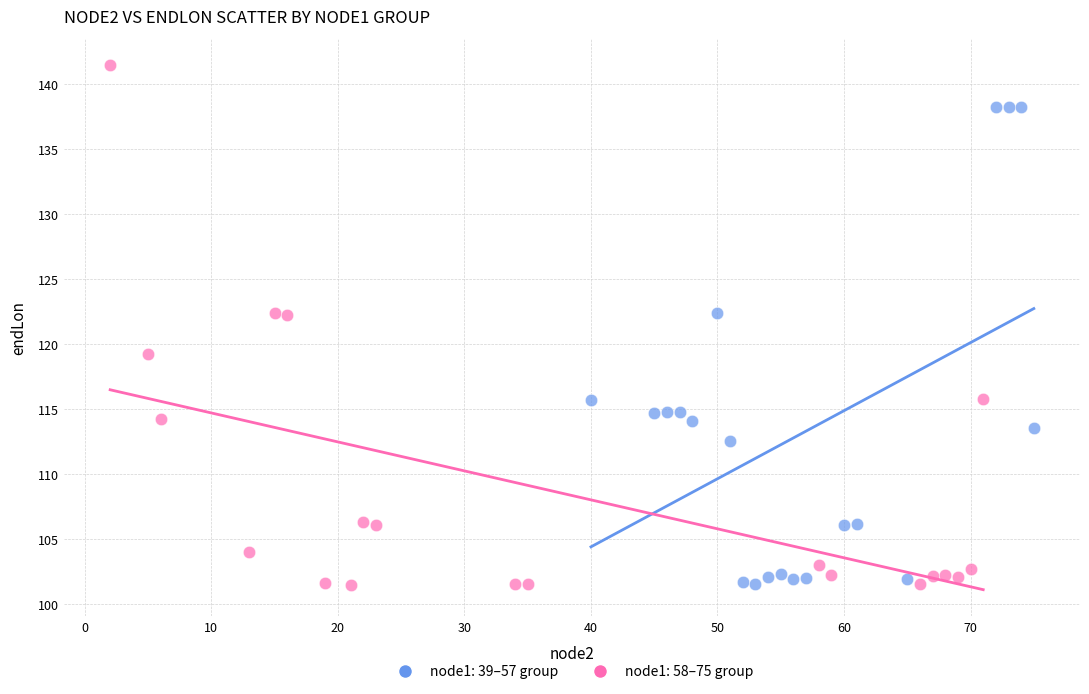

Which series has the largest Y range (max minus min)?

node1: 58–75 group